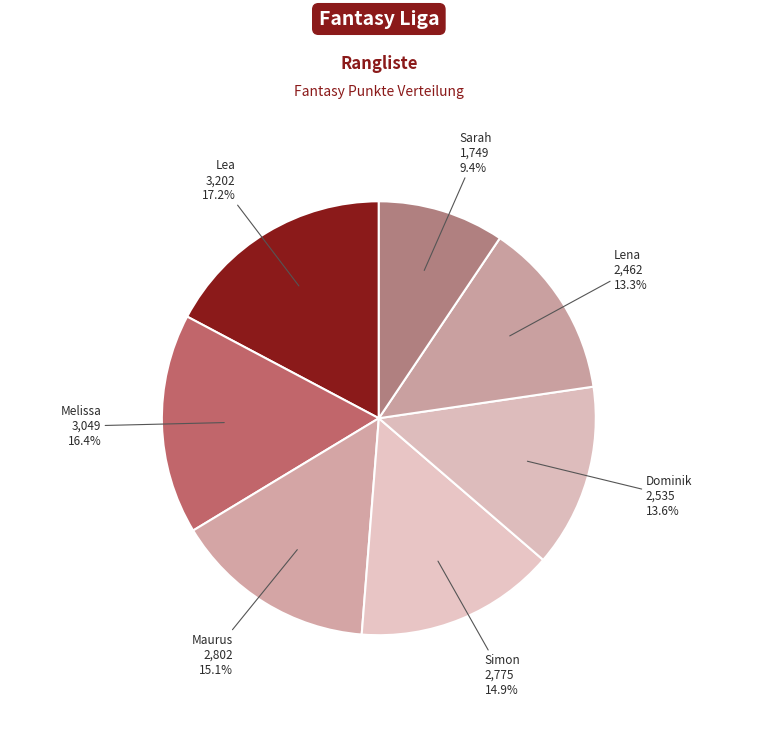

Approximately how many times larger is the value at Dominik compared to Sarah?

1.4